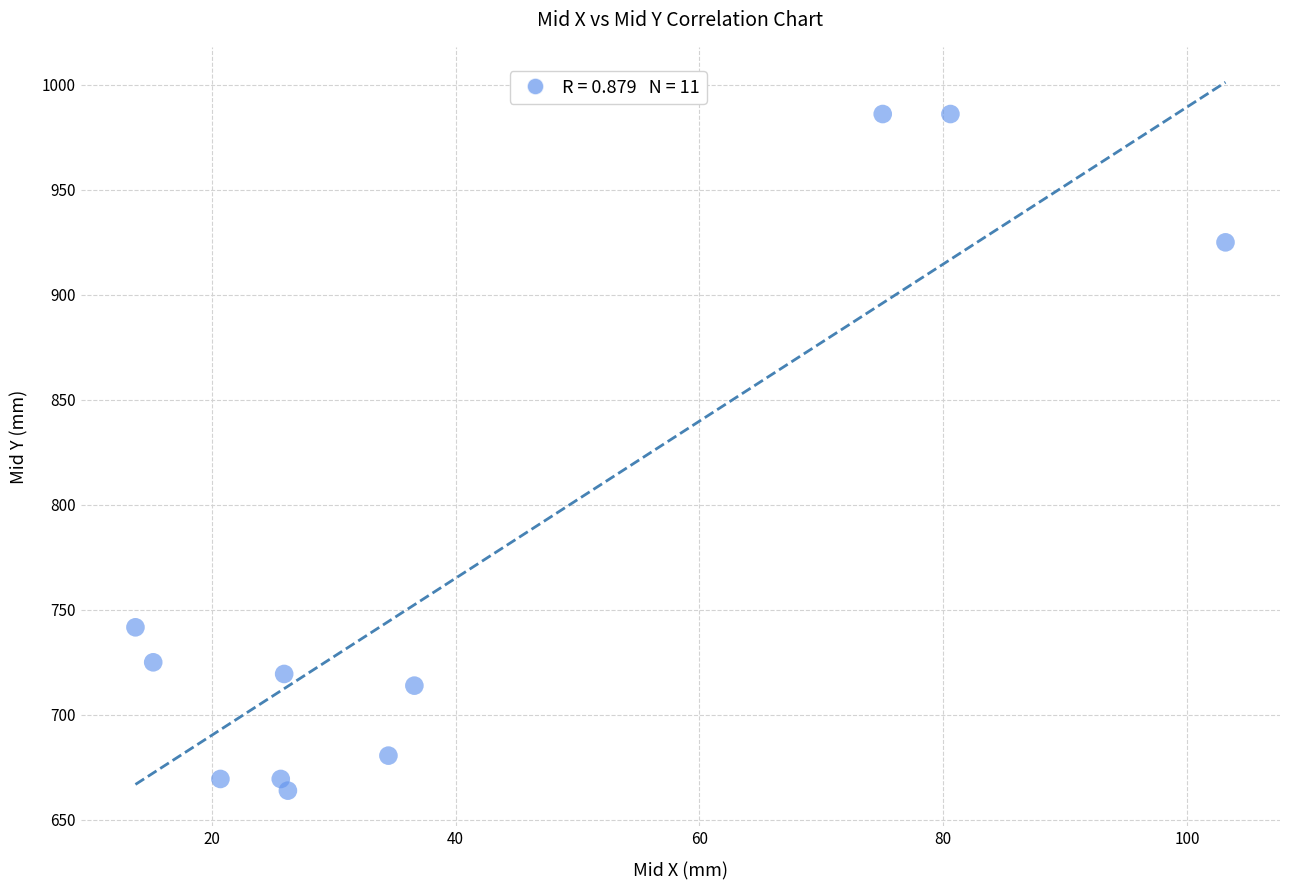

What Y value in the scatter plot is closest to 824?

741.7